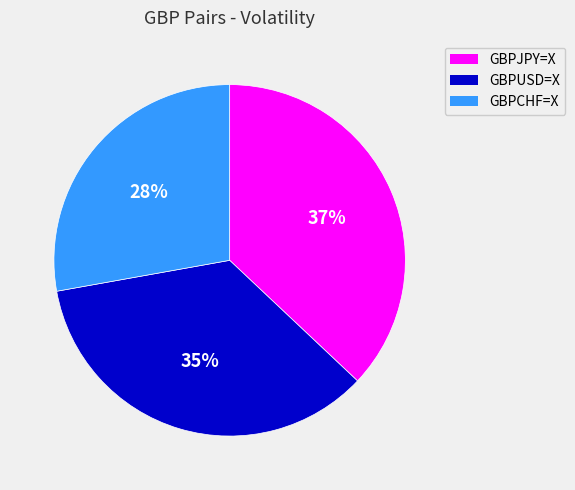

The GBPCHF=X slice represents 28% of the pie. True or false?

True